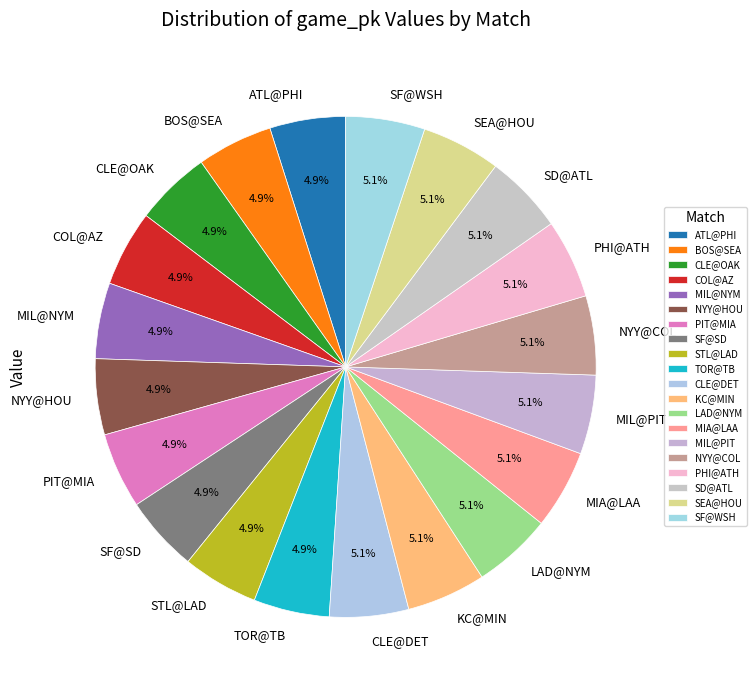

How many slices are in this pie chart?

20